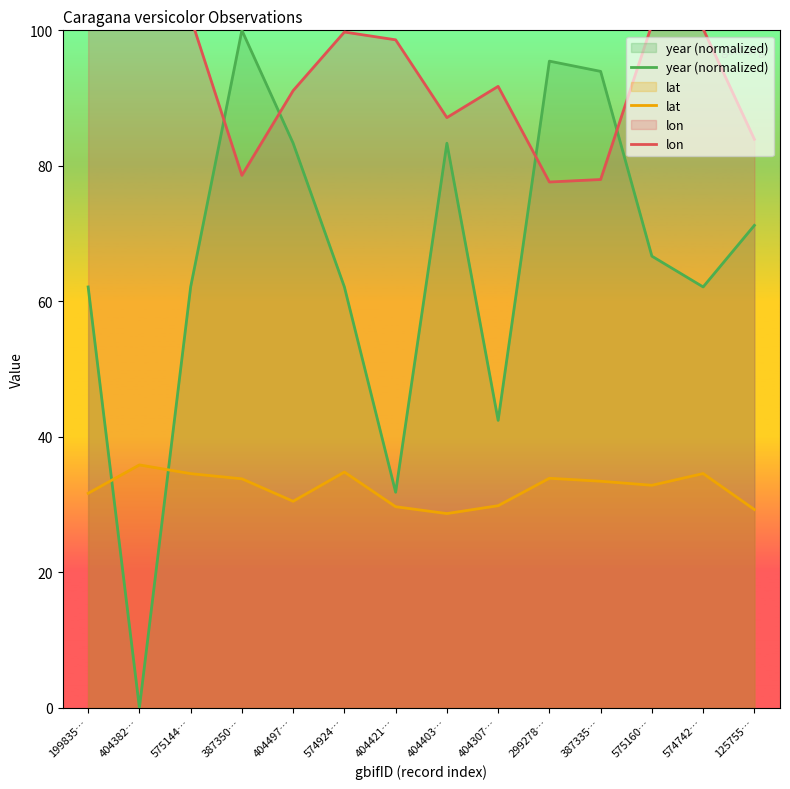

Reading right to left, extract all data points from this chart.

year (normalized): 125755…=71.2	574742…=62.1	575160…=66.7	387335…=93.9	299278…=95.5	404307…=42.4	404403…=83.3	404421…=31.8	574924…=62.1	404497…=83.3	387350…=100.0	575144…=62.1	404382…=0.0	199835…=62.1
lat: 125755…=29.3	574742…=34.6	575160…=32.8	387335…=33.4	299278…=33.9	404307…=29.8	404403…=28.7	404421…=29.7	574924…=34.8	404497…=30.5	387350…=33.8	575144…=34.6	404382…=35.9	199835…=31.7
lon: 125755…=83.9	574742…=100.2	575160…=100.8	387335…=78.0	299278…=77.6	404307…=91.7	404403…=87.1	404421…=98.6	574924…=99.8	404497…=91.1	387350…=78.6	575144…=101.9	404382…=104.1	199835…=100.7